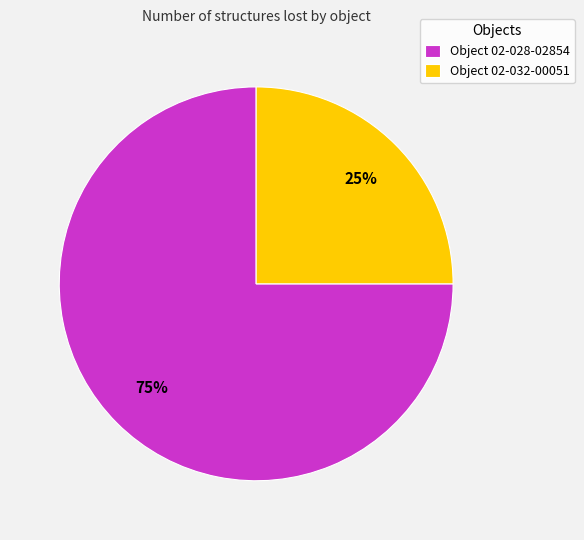

Combined, do Object 02-032-00051 and Object 02-028-02854 account for over 50%?

Yes